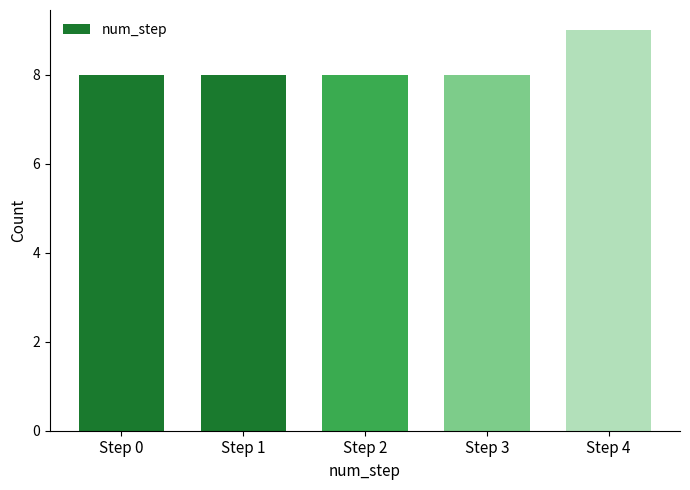

Reading right to left, what are all the values shown in this chart?

Step 4=9	Step 3=8	Step 2=8	Step 1=8	Step 0=8